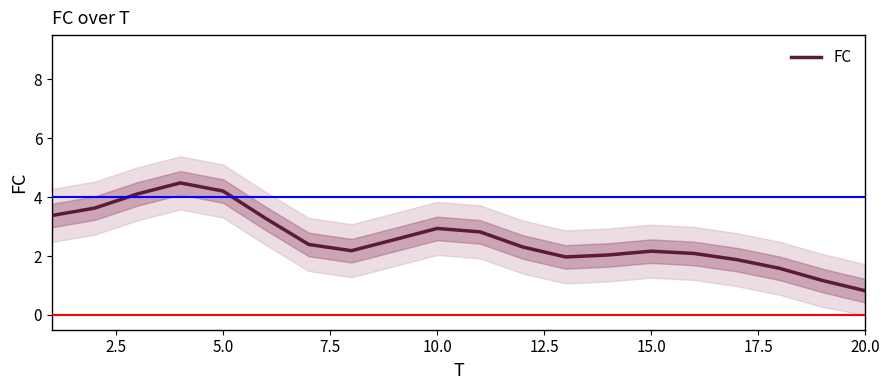

Is it true that FC equals 0.8 at 20.0?

True